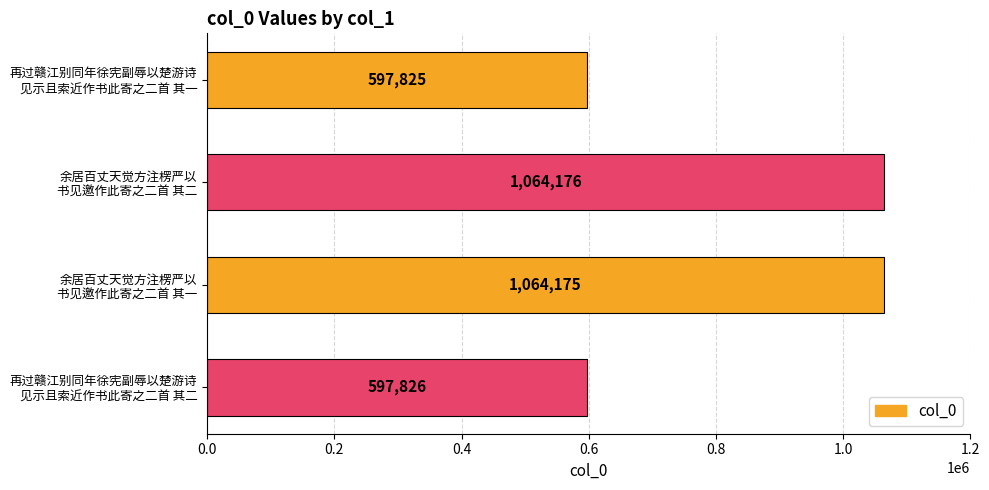

What is the difference between the second highest and second lowest values?

466349